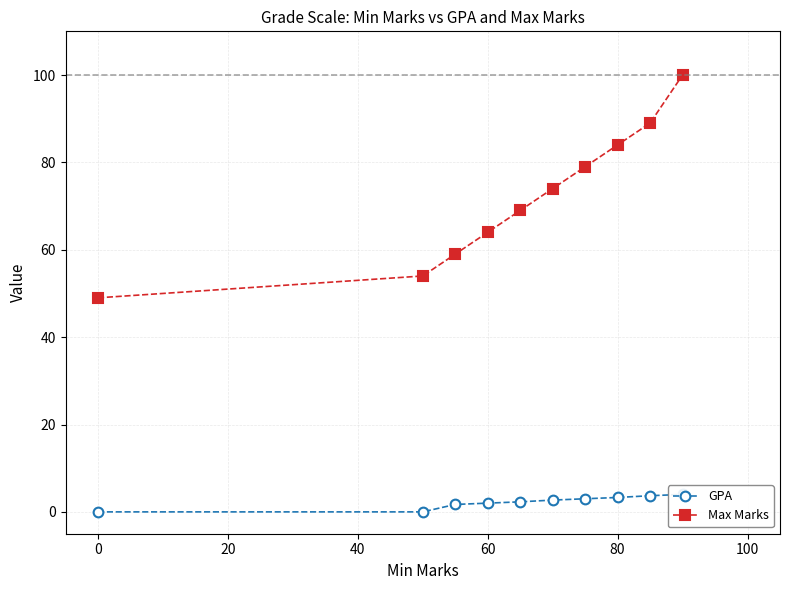

True or false: Max Marks has a value of 64 at 60.

True